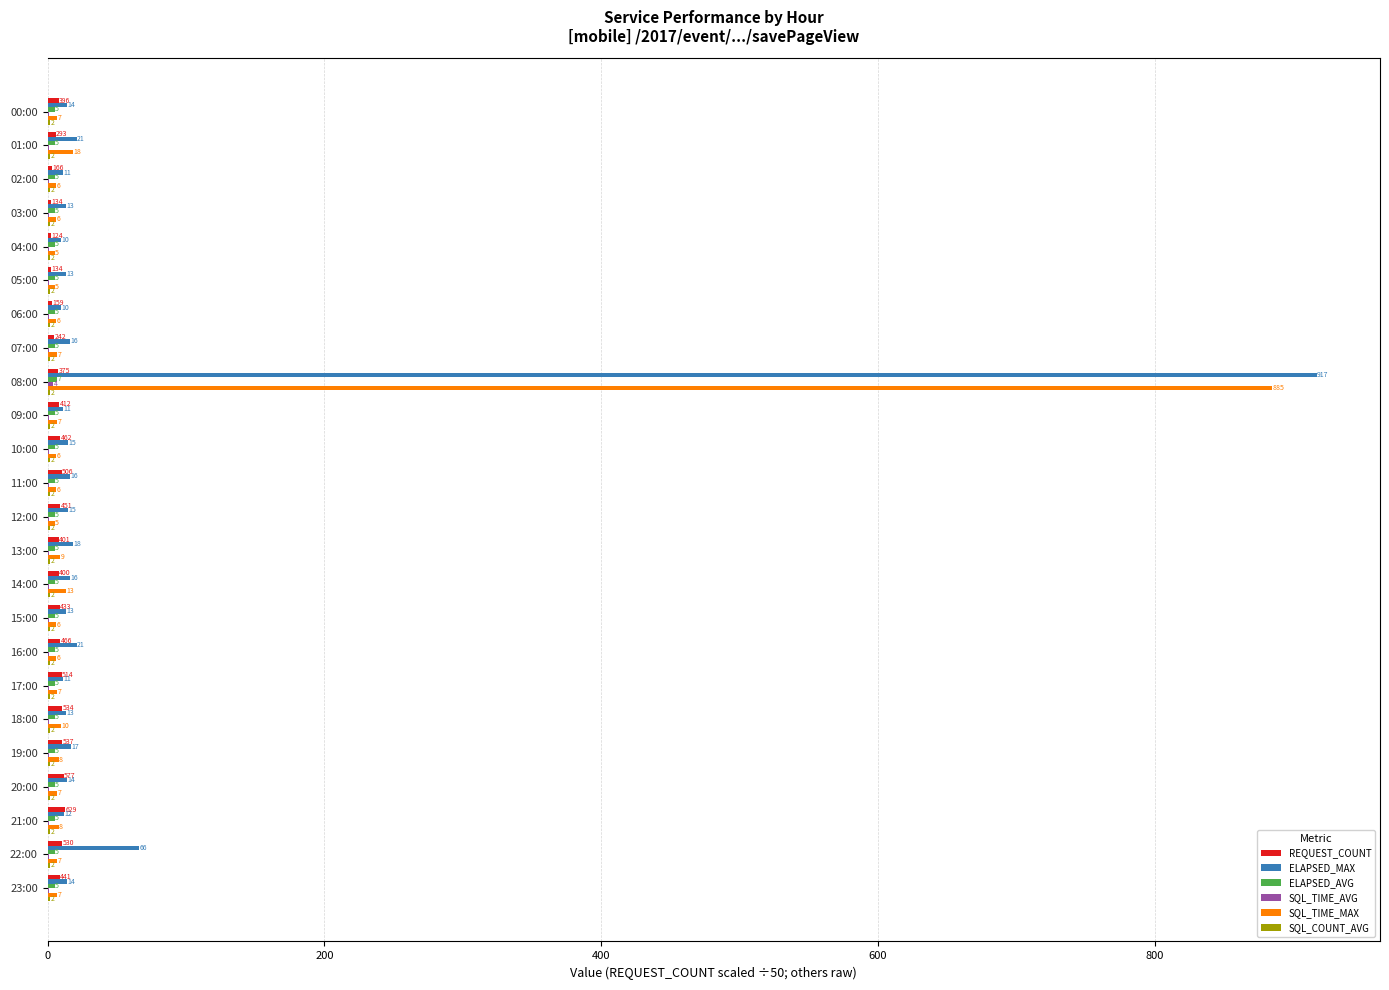

The SQL_TIME_MAX series shows 6.0 at 15:00. True or false?

True